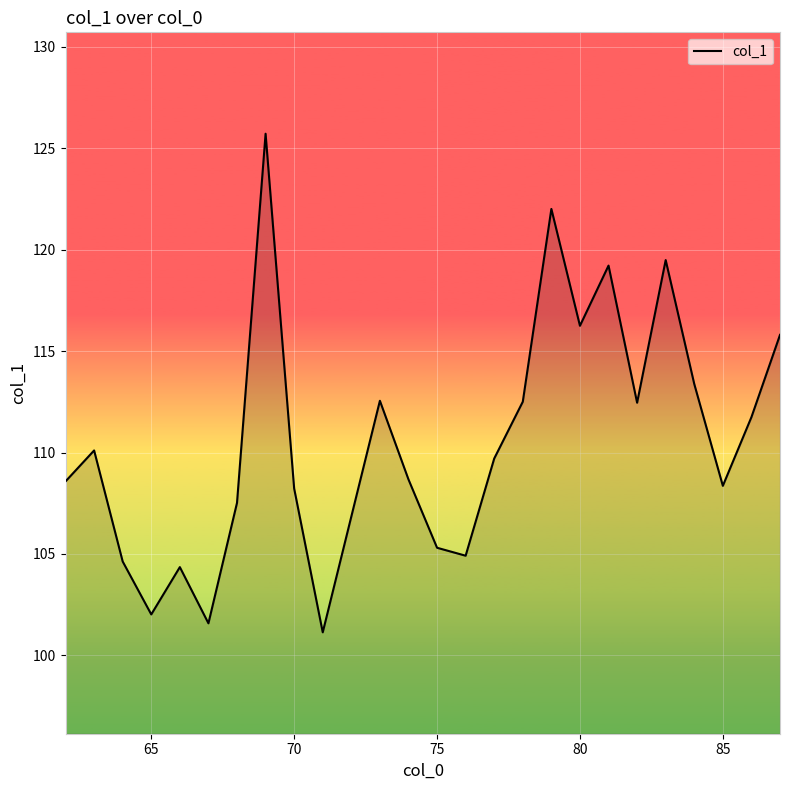

What is the maximum value shown in the chart?

125.7